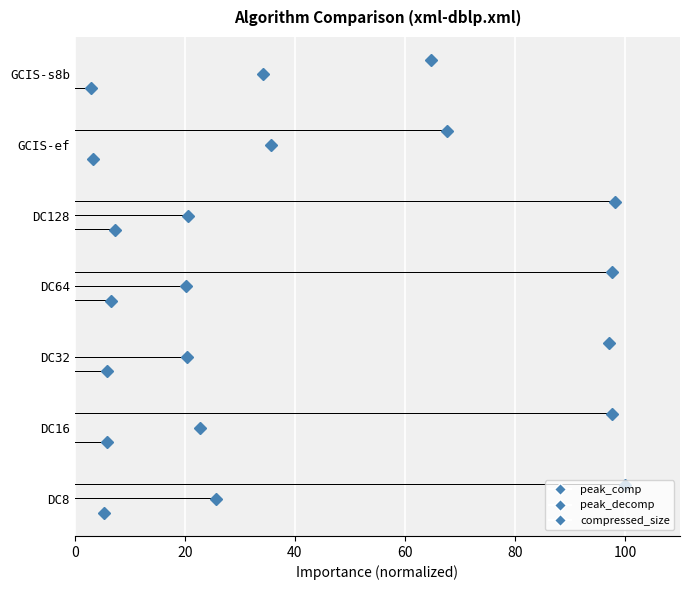

Between DC8 and DC16, which series saw the biggest shift?

peak_decomp